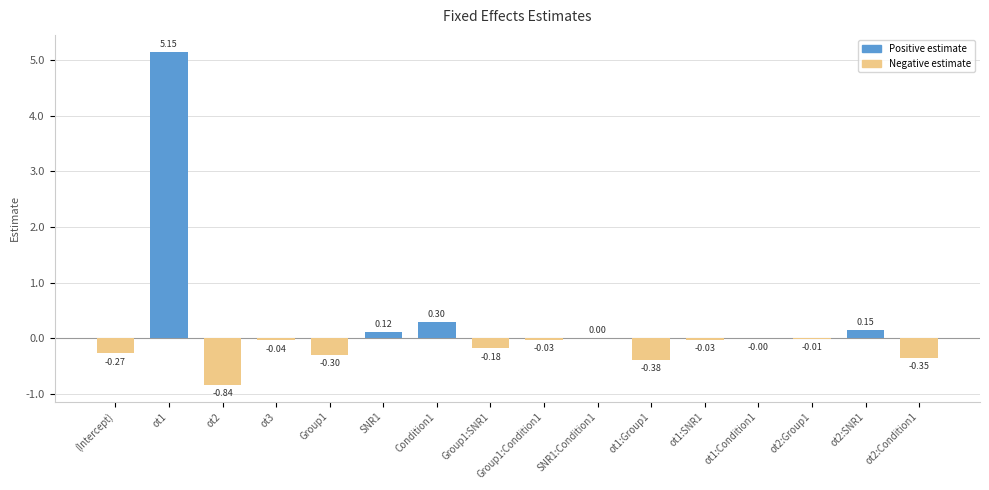

List the labels in order of value, largest first.

ot1, Condition1, ot2:SNR1, SNR1, SNR1:Condition1, ot1:Condition1, ot2:Group1, Group1:Condition1, ot1:SNR1, ot3, Group1:SNR1, (Intercept), Group1, ot2:Condition1, ot1:Group1, ot2